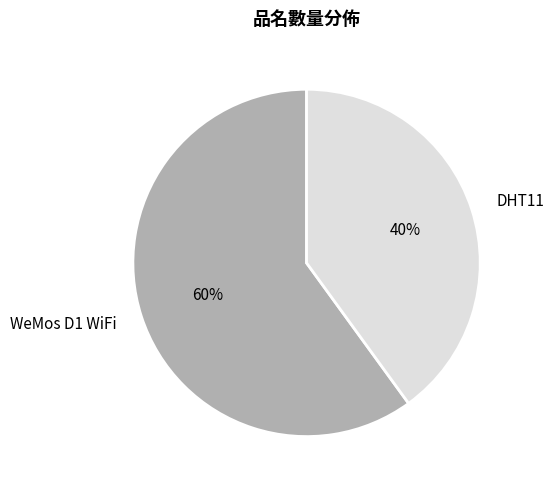

True or false: DHT11 accounts for 31% of the total.

False